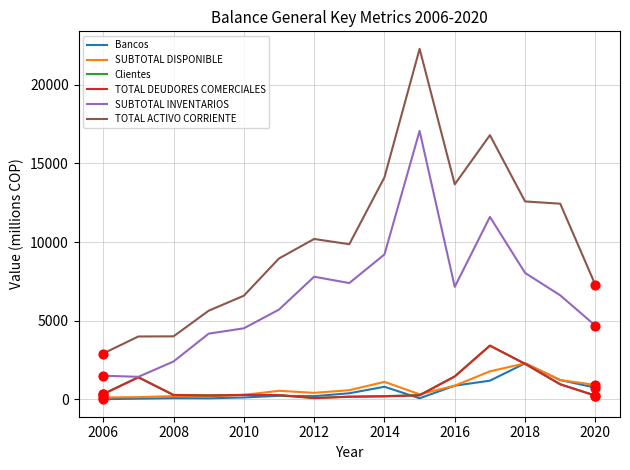

Which series has the largest total across all categories?

TOTAL ACTIVO CORRIENTE